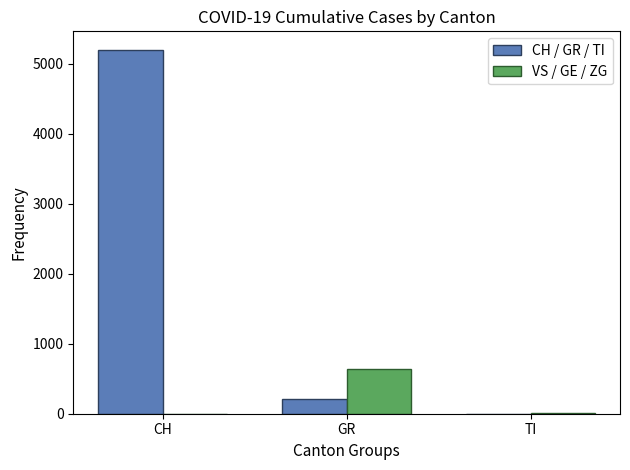

Count the number of categories in the chart.

3